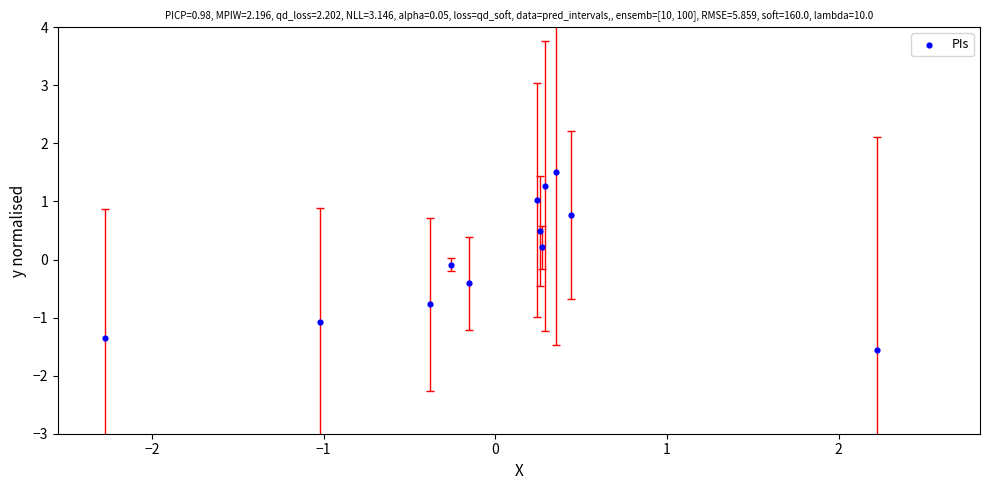

What is the range of Y values (max minus min)?

3.1